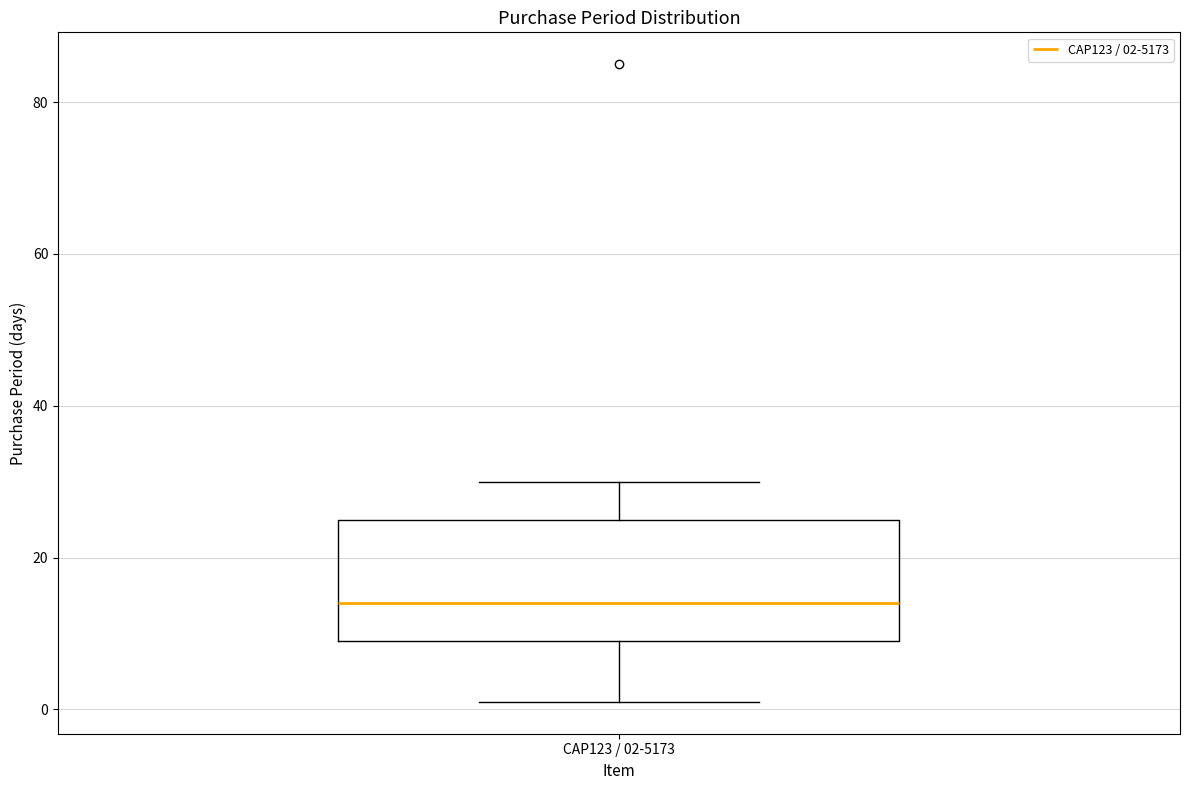

Read this box plot against the y-axis: the position of the median line, the range covered by the box, and the ends of both whiskers. The values are not printed on the chart, so give them approximately, as read against the axis.

median 14, box 10 to 26, whiskers 2 to 30